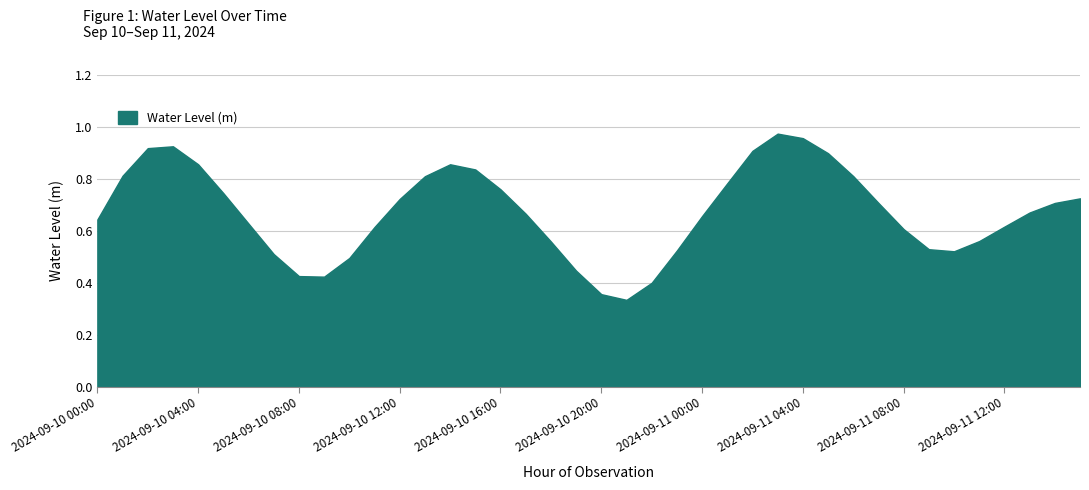

Rank the categories by value from highest to lowest.

2024-09-11 03:00, 2024-09-11 04:00, 2024-09-10 03:00, 2024-09-10 02:00, 2024-09-11 02:00, 2024-09-11 05:00, 2024-09-10 14:00, 2024-09-10 04:00, 2024-09-10 15:00, 2024-09-10 01:00, 2024-09-11 06:00, 2024-09-10 13:00, 2024-09-11 01:00, 2024-09-10 16:00, 2024-09-10 05:00, 2024-09-11 15:00, 2024-09-10 12:00, 2024-09-11 07:00, 2024-09-11 14:00, 2024-09-11 13:00, 2024-09-10 17:00, 2024-09-11 00:00, 2024-09-10 00:00, 2024-09-10 06:00, 2024-09-11 12:00, 2024-09-10 11:00, 2024-09-11 08:00, 2024-09-11 11:00, 2024-09-10 18:00, 2024-09-11 09:00, 2024-09-10 23:00, 2024-09-11 10:00, 2024-09-10 07:00, 2024-09-10 10:00, 2024-09-10 19:00, 2024-09-10 08:00, 2024-09-10 09:00, 2024-09-10 22:00, 2024-09-10 20:00, 2024-09-10 21:00